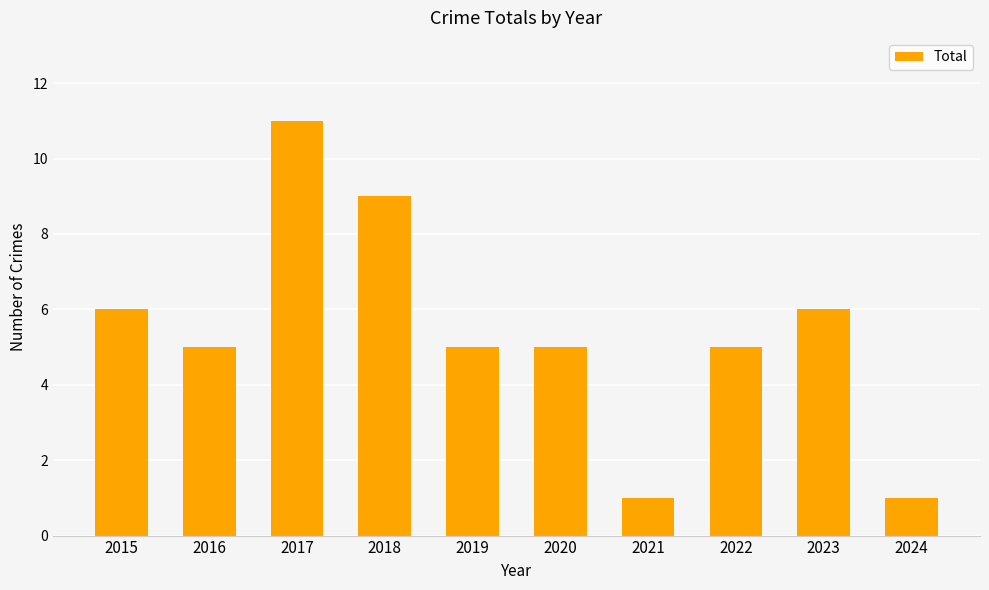

True or false: the data shows 3 at 2019.

False